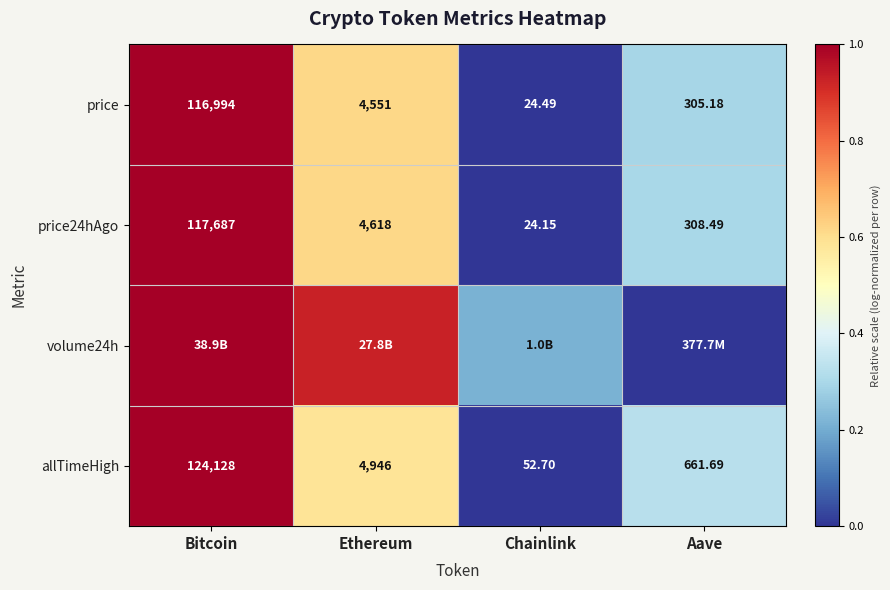

At which label does price reach its minimum?

Chainlink